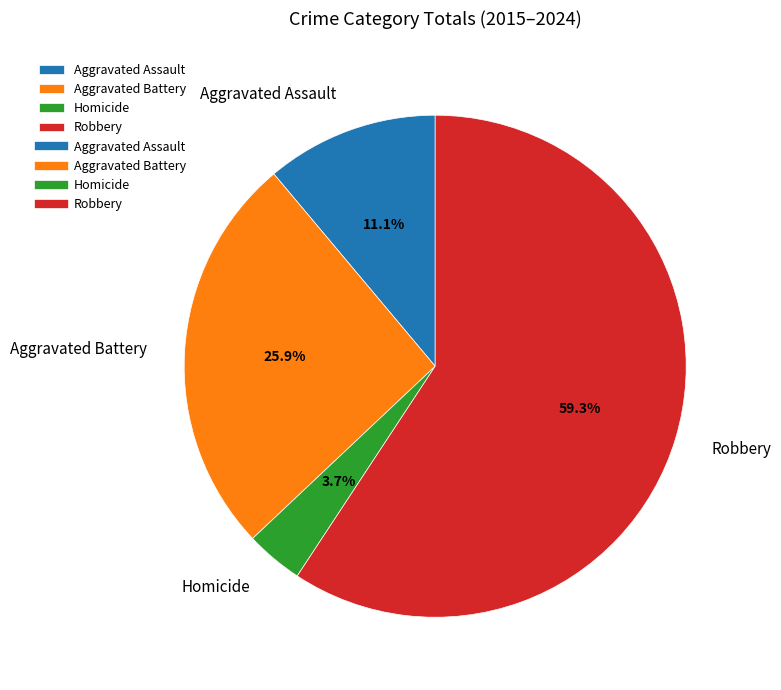

Is there any slice that represents more than half of the pie?

Yes